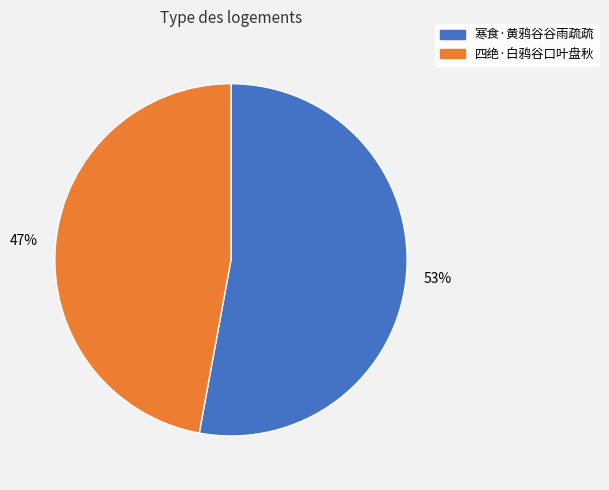

Which has a higher value, 四绝·白鸦谷口叶盘秋 or 寒食·黄鸦谷谷雨疏疏?

寒食·黄鸦谷谷雨疏疏